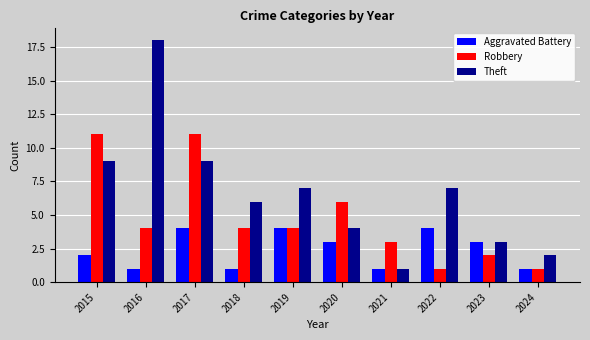

How many distinct data groups are displayed?

3